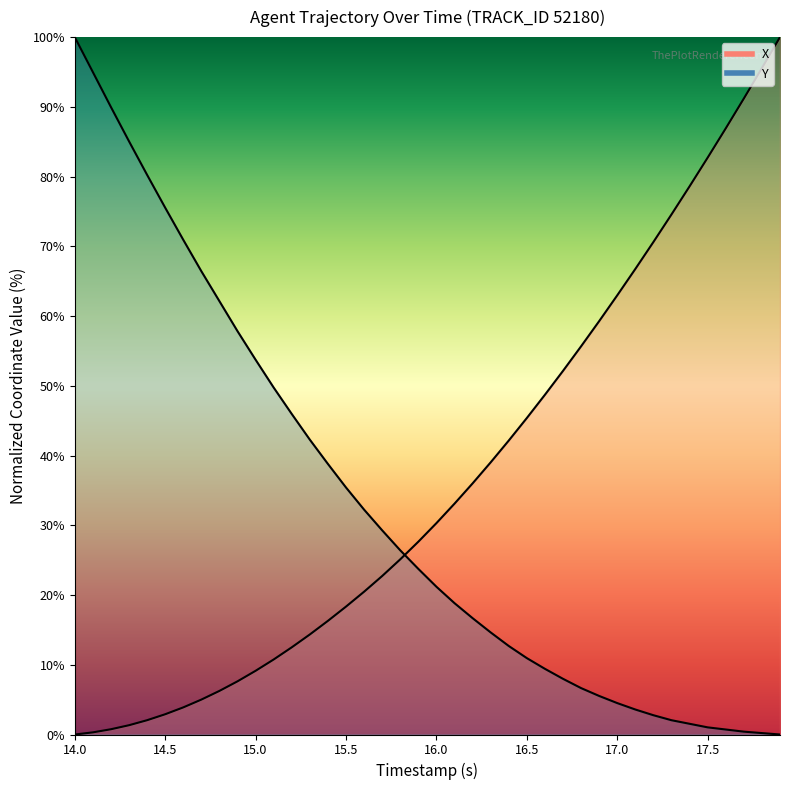

What is the difference between the maximum and minimum values in the X series?

100.0